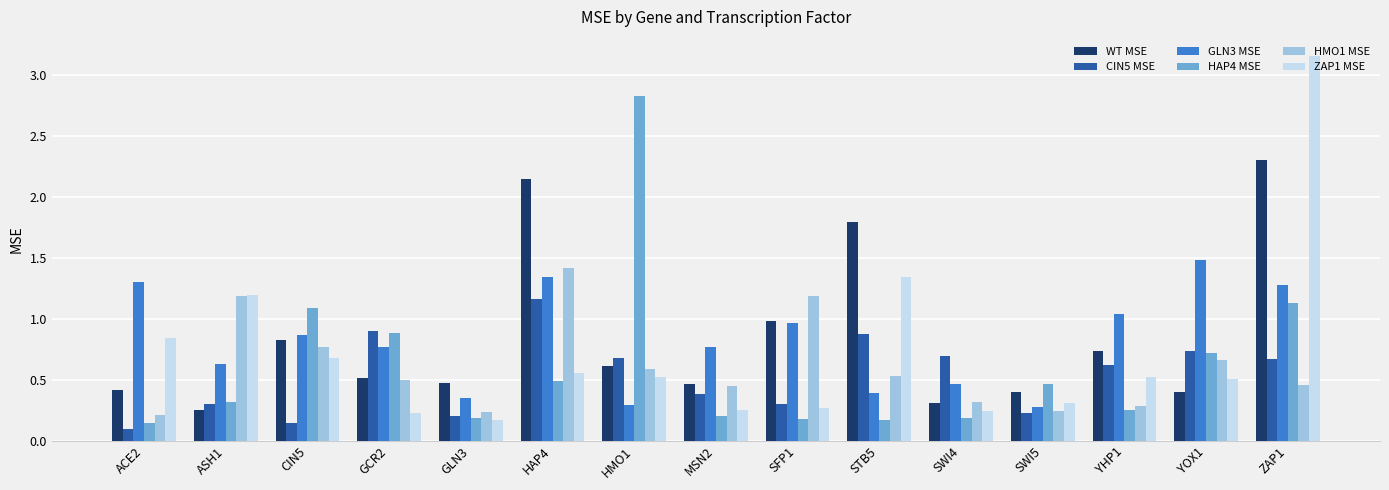

What is the sum of all GLN3 MSE values?

12.3